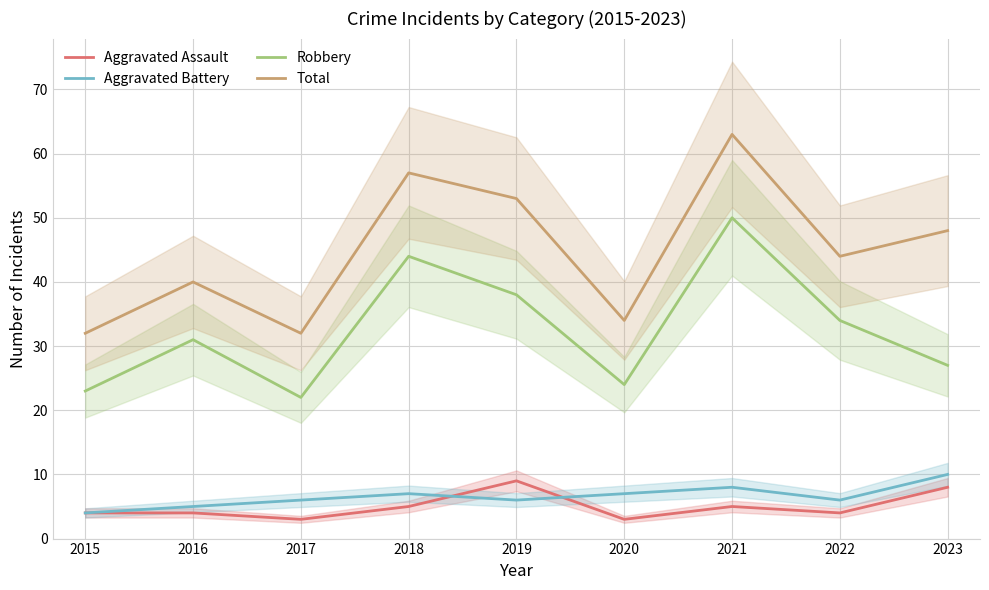

What value does the Aggravated Assault series have at 2021?

5